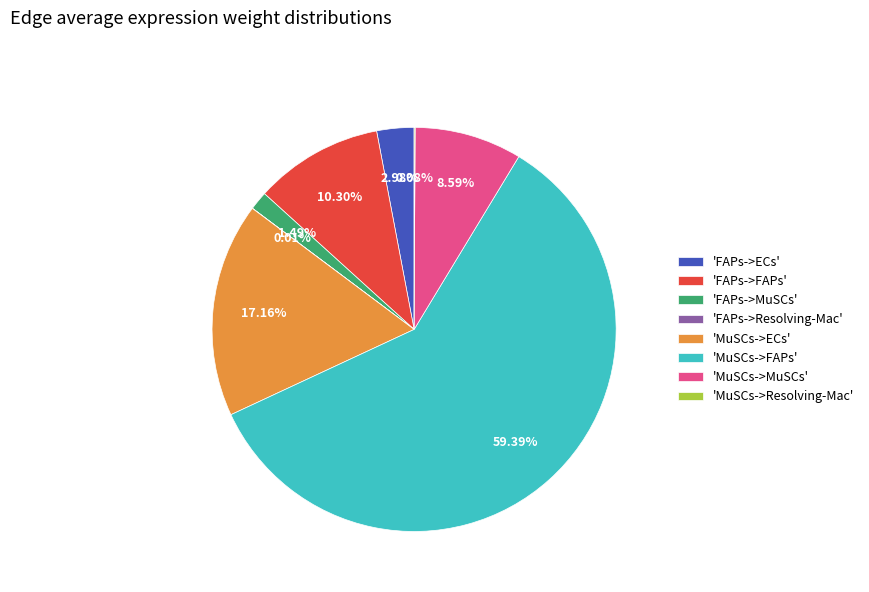

Is there a majority slice in this chart?

Yes